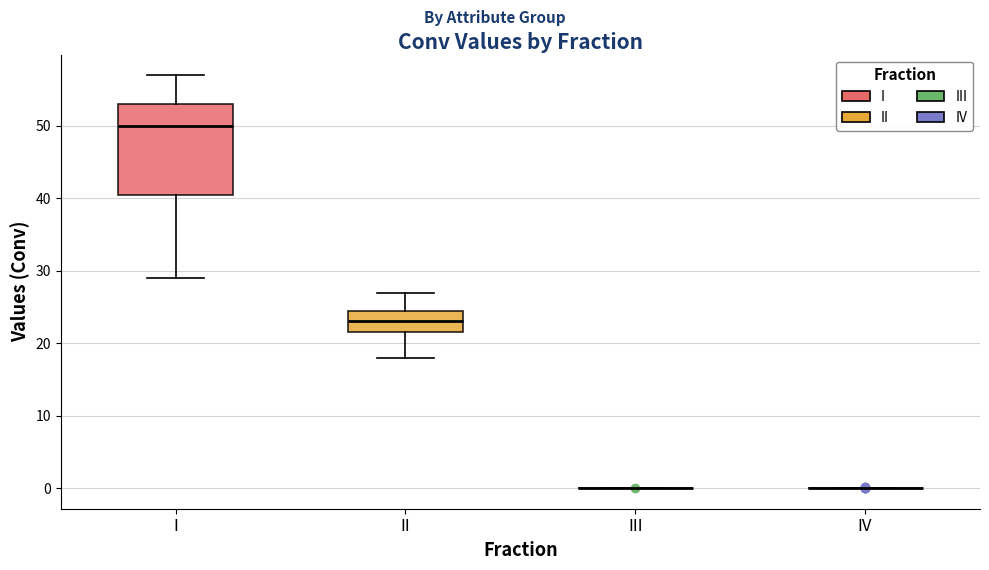

Where does the median line of the box for II sit on the y-axis? The values are not printed on the chart, so give them approximately, as read against the axis.

23